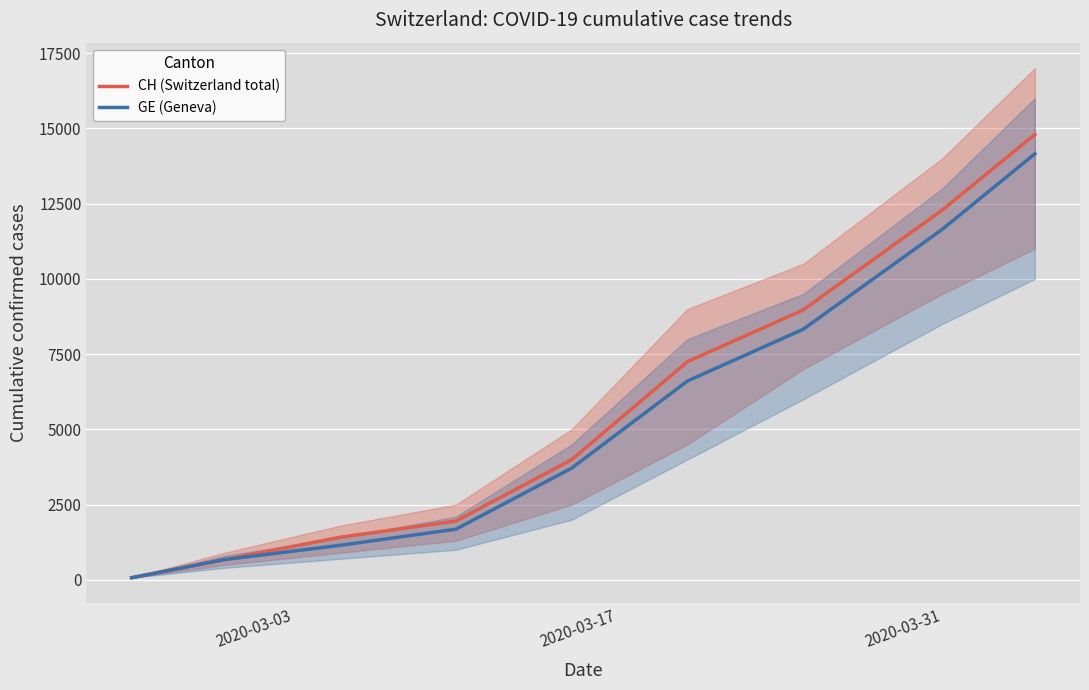

What is the smallest value displayed?

72